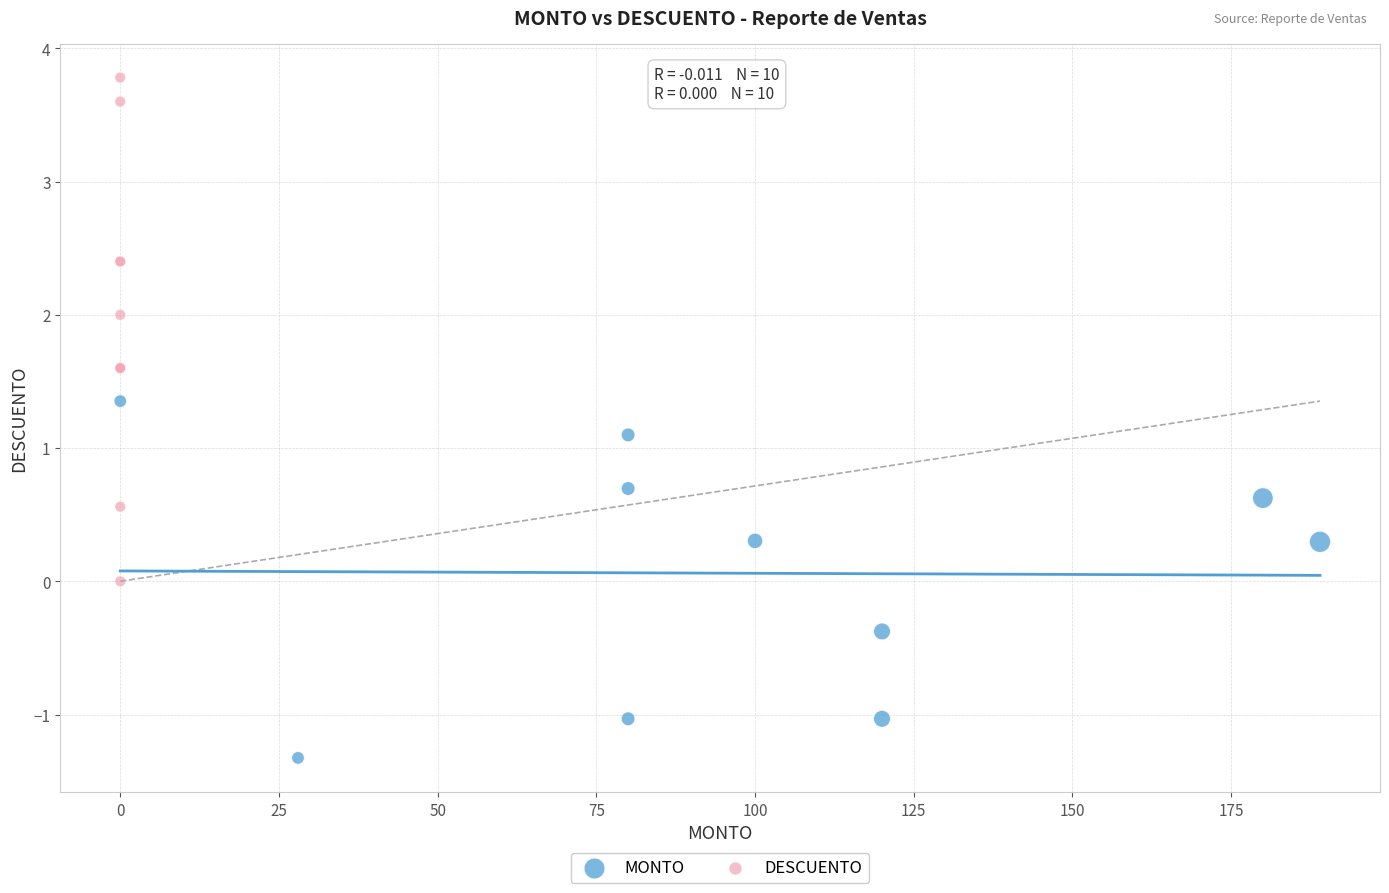

Which series has the largest Y range (max minus min)?

DESCUENTO